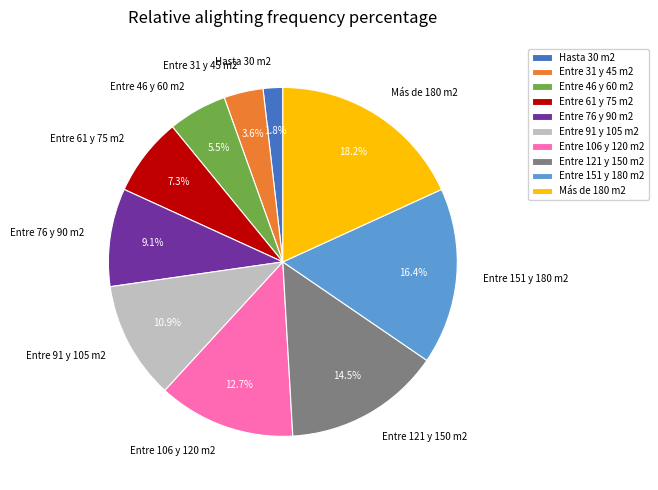

Combined, do Entre 76 y 90 m2 and Hasta 30 m2 account for over 50%?

No